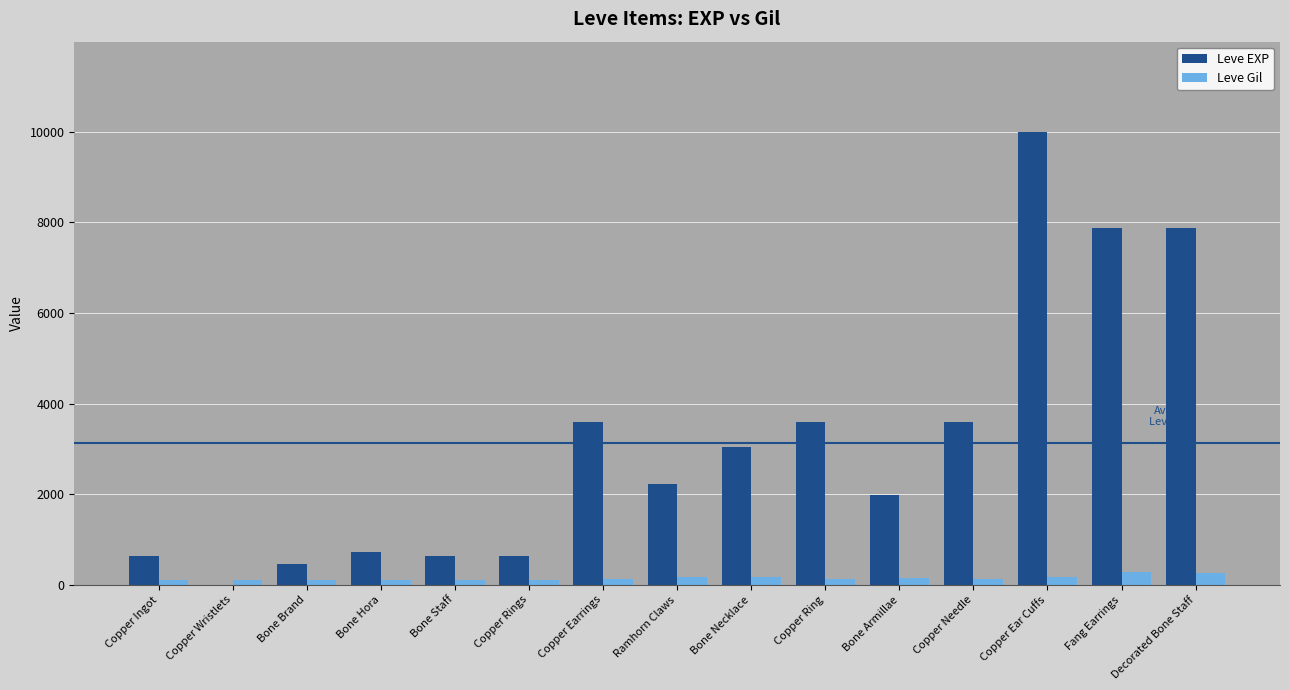

True or false: Leve EXP has a value of 12816 at Decorated Bone Staff.

False